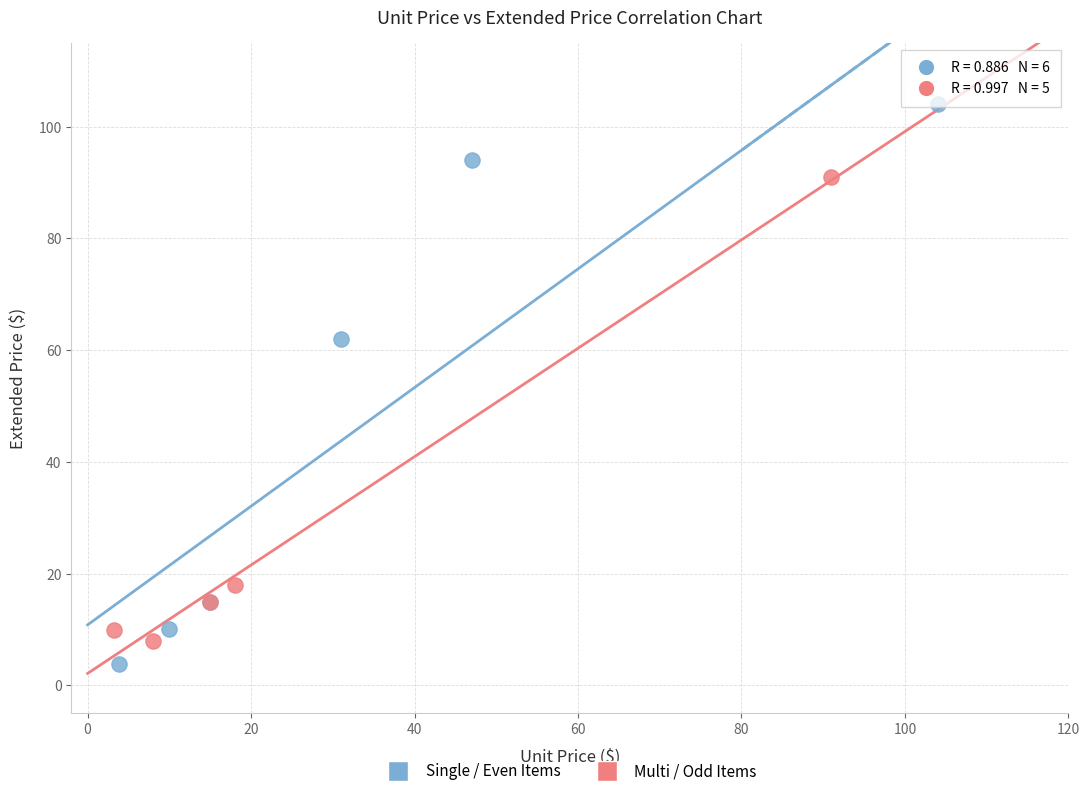

Which series contains the highest Y value?

Single / Even Items